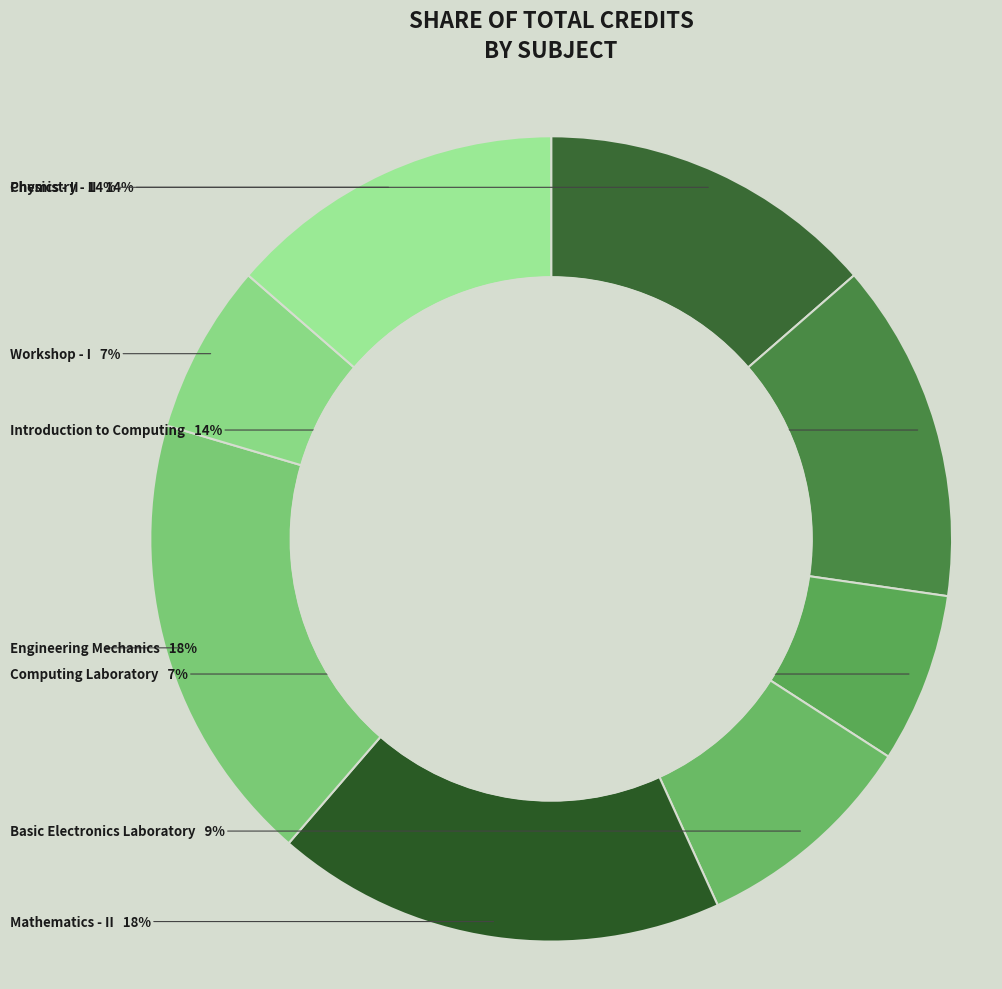

How many slices are in this pie chart?

8